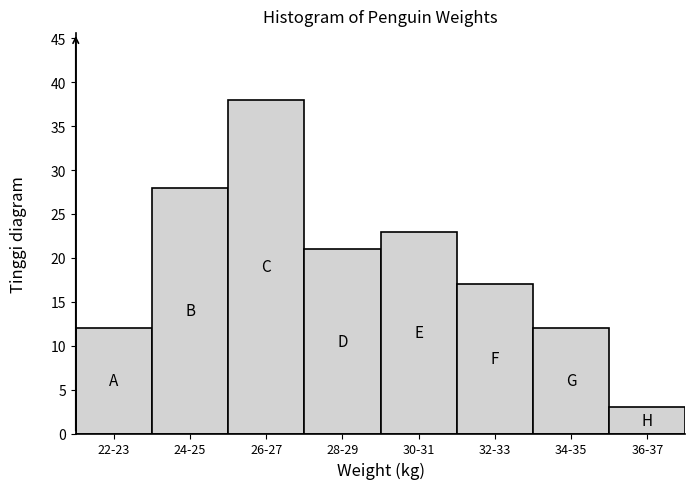

Reading left to right, transcribe all the data shown in this chart.

22-23=12	24-25=28	26-27=38	28-29=21	30-31=23	32-33=17	34-35=12	36-37=3